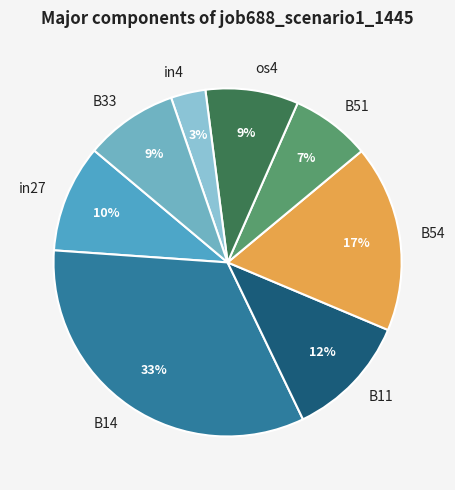

Is it true that B51 is 1% of the pie?

False